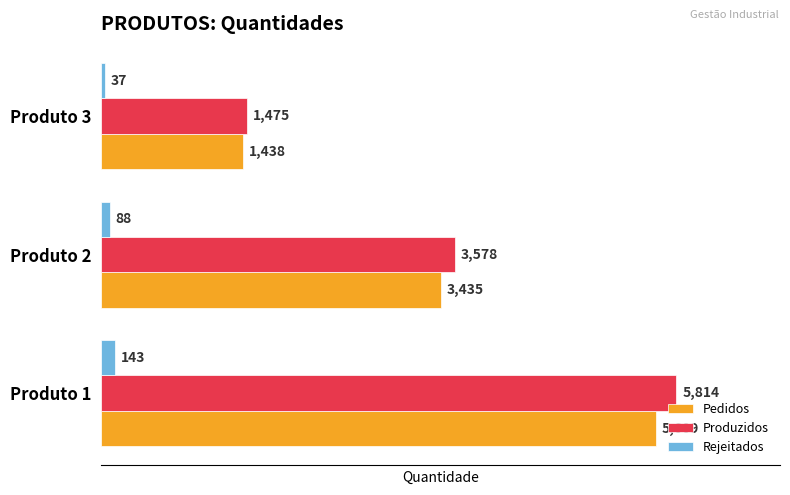

What is the lowest value of the Rejeitados series?

37